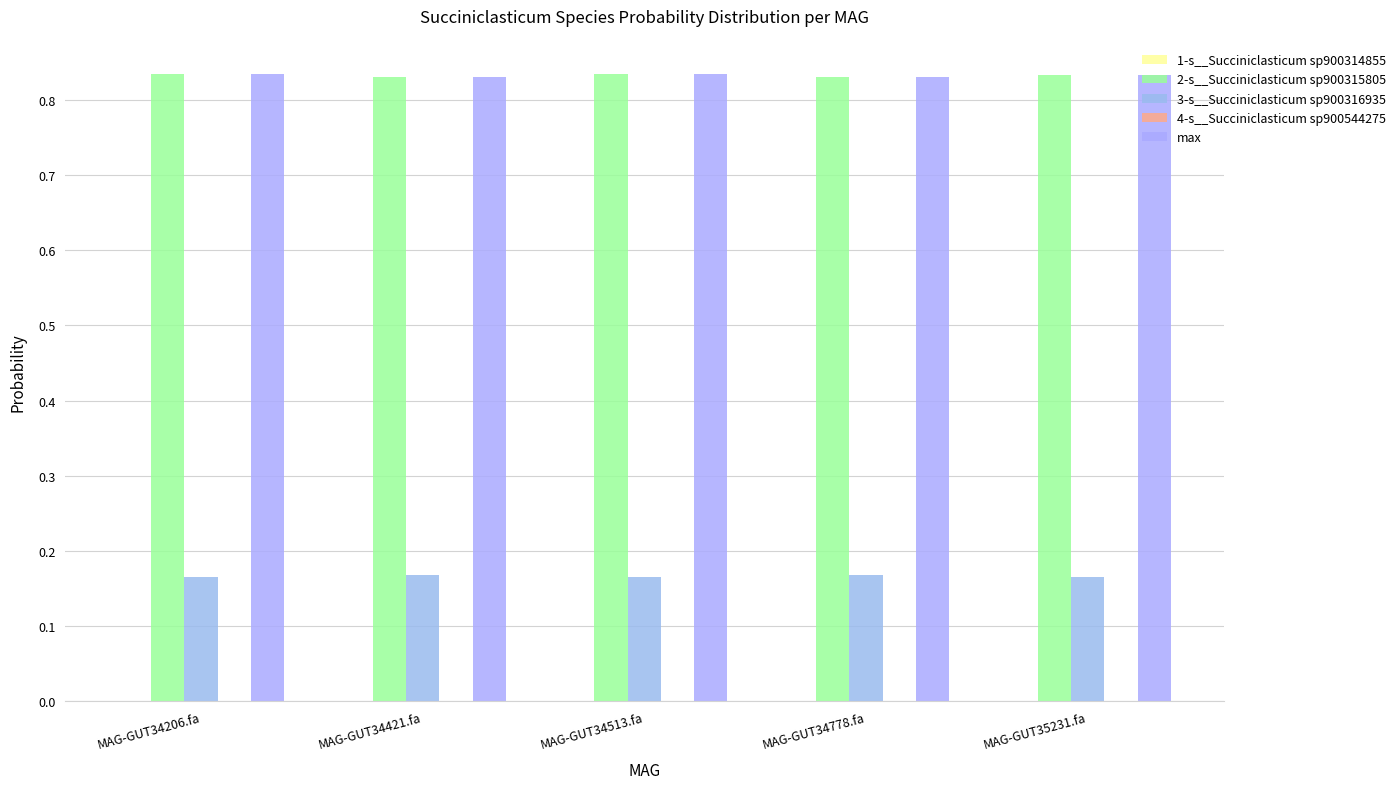

How many groups of bars are there?

5